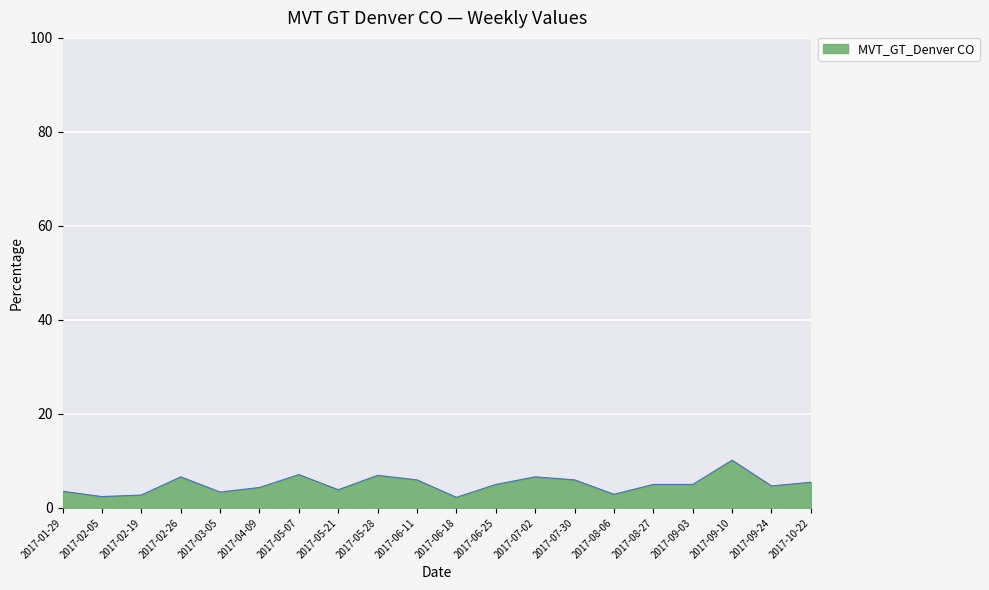

Does the chart have visible grid lines?

Yes